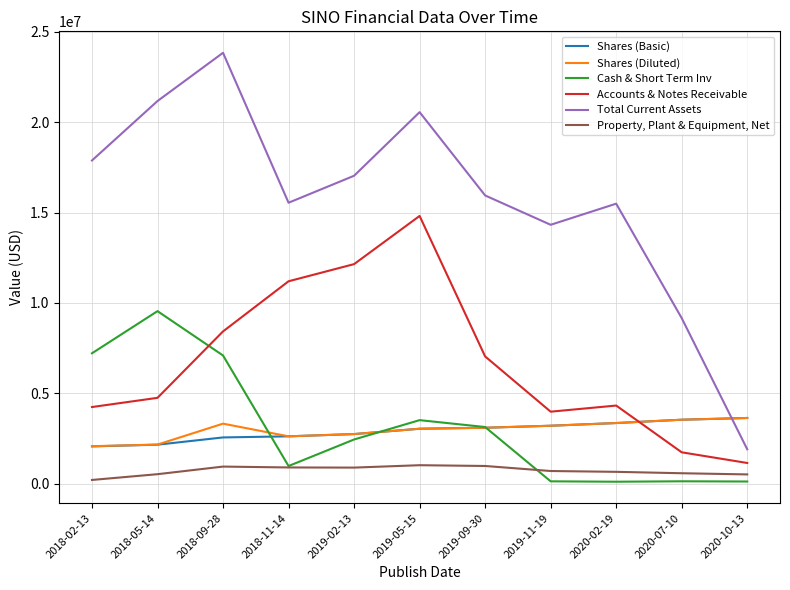

At which label is Total Current Assets closest to 12872853?

2019-11-19